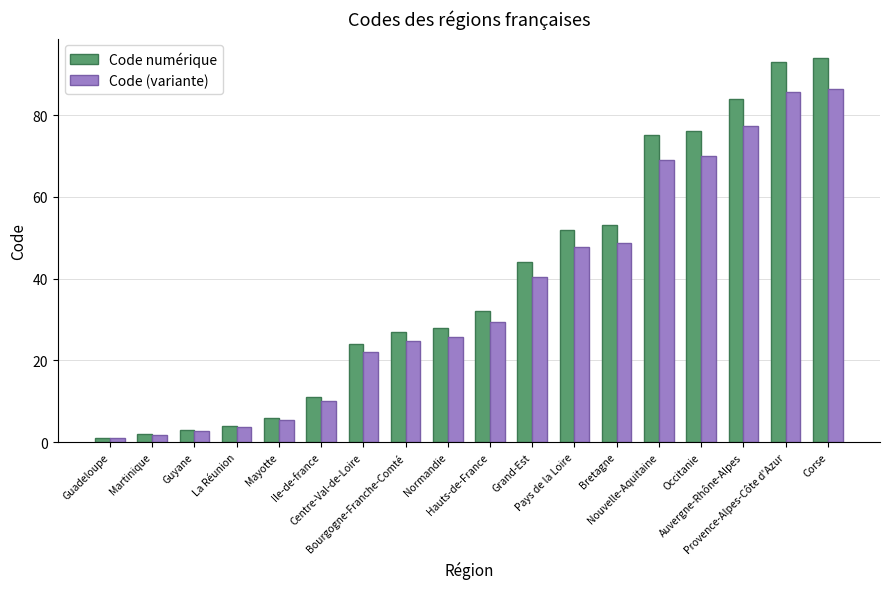

The value of Code numérique at Hauts-de-France is 54.2. True or false?

False